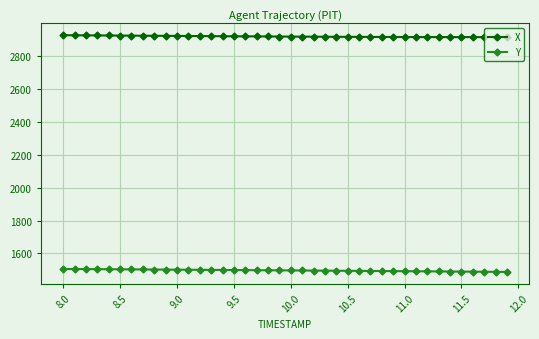

What is the value of the X point at the 22nd from the left?

2917.0